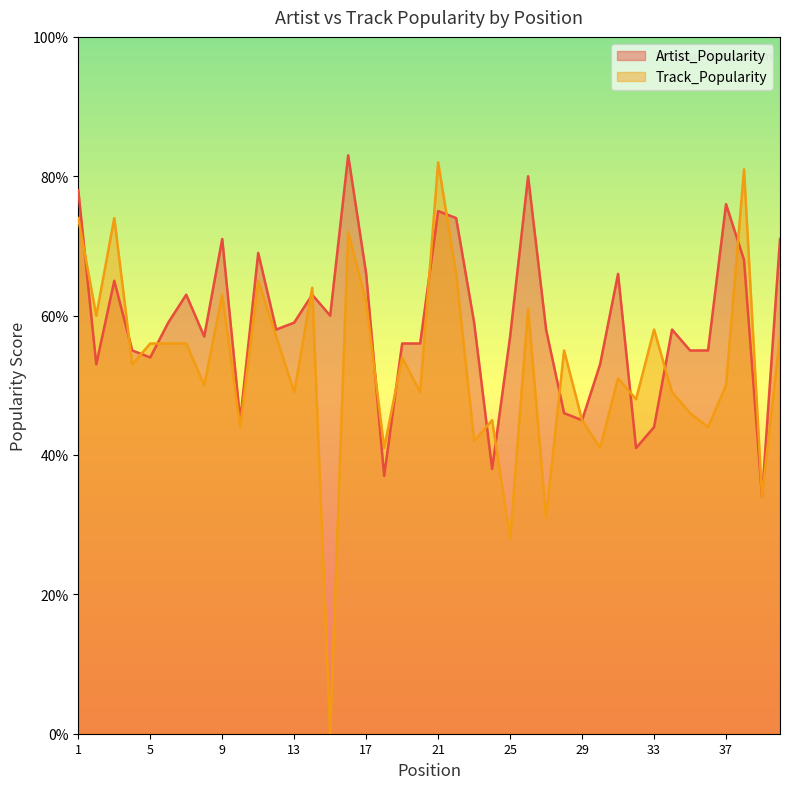

Is the value of Track_Popularity at 27 greater than the value of Artist_Popularity at 14?

No